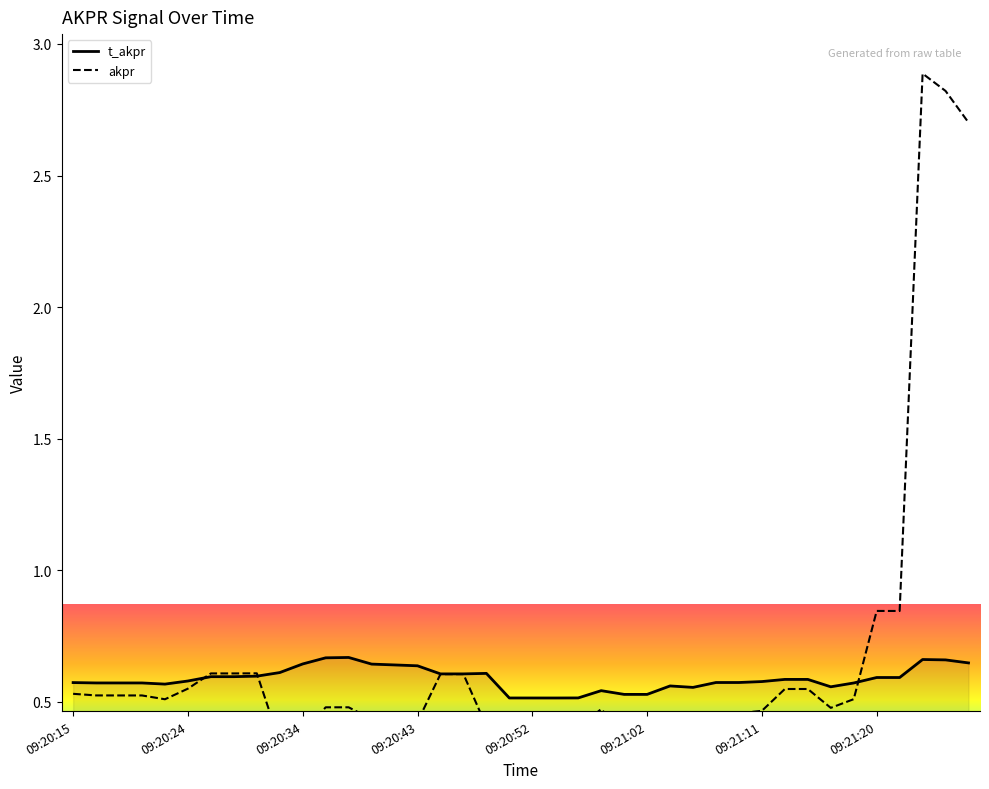

What is the label of the 4th point from the right?

09:21:22